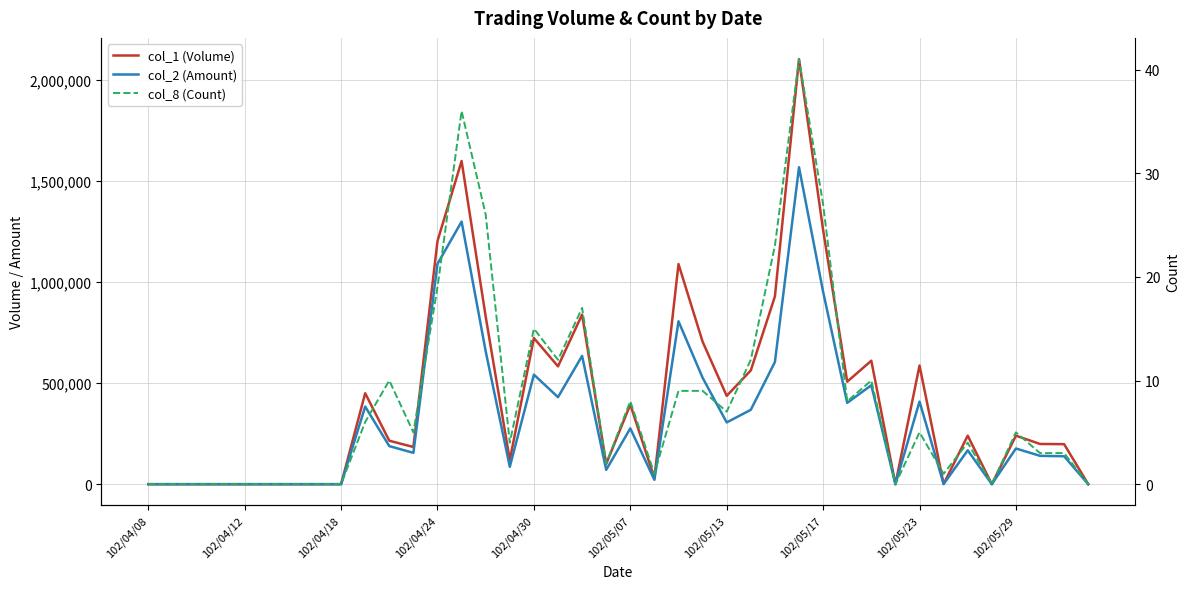

The value of col_1 (Volume) at 102/05/13 is 437000. True or false?

True